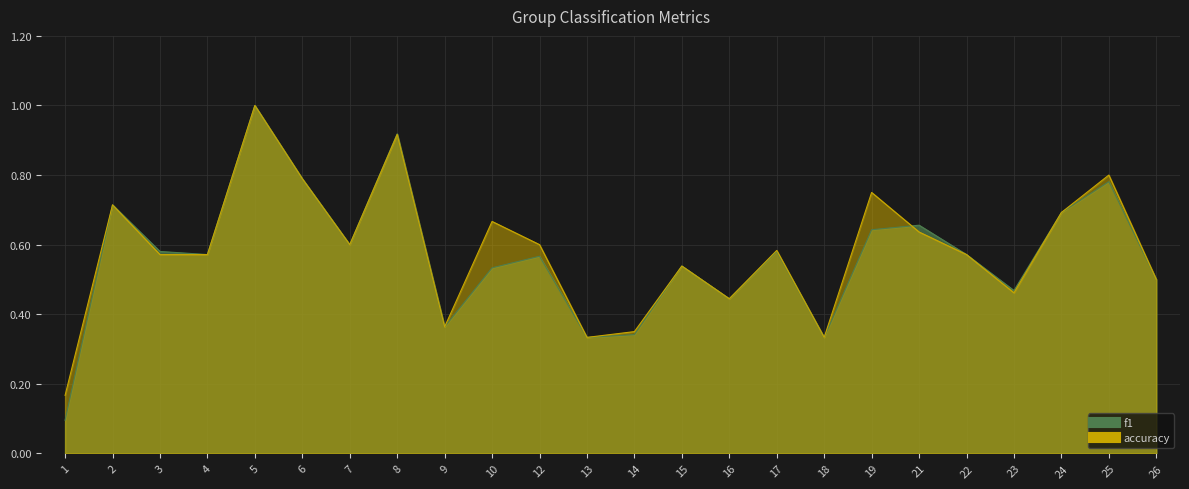

Where is the first local minimum for accuracy?

7